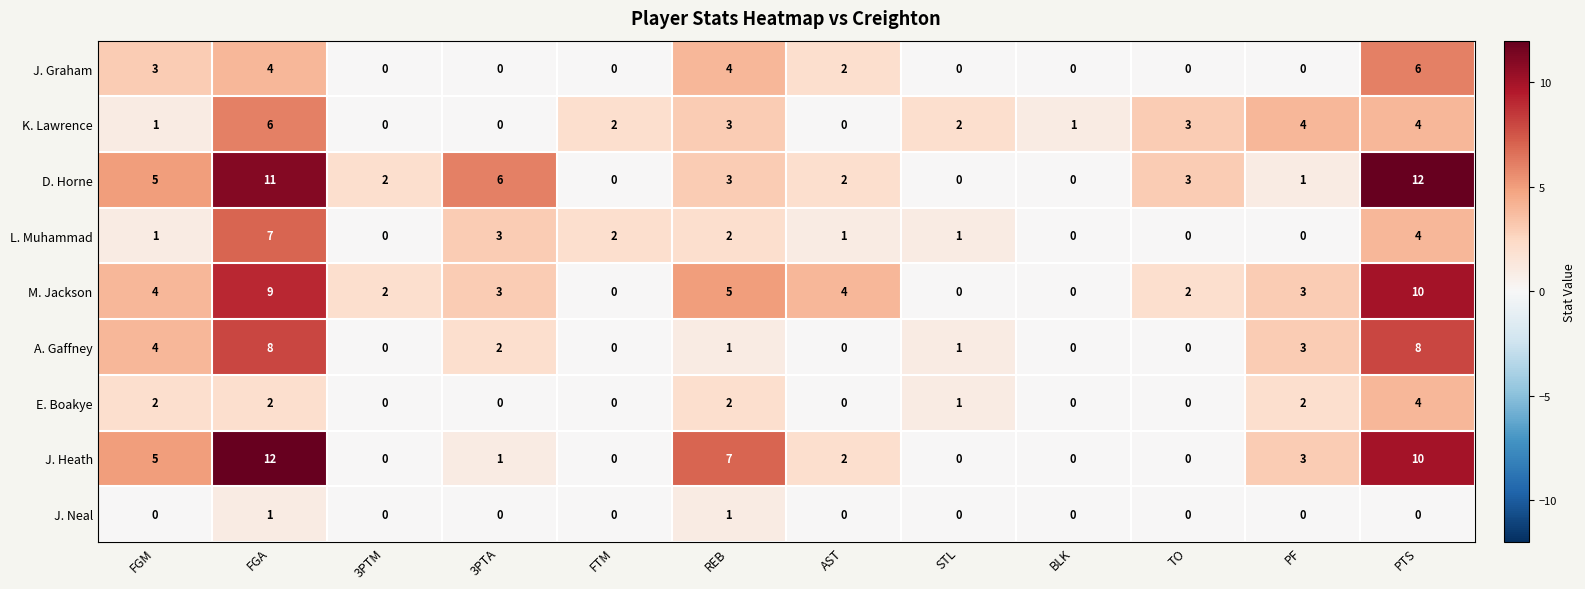

What is the spread (max minus min) of values at TO?

3